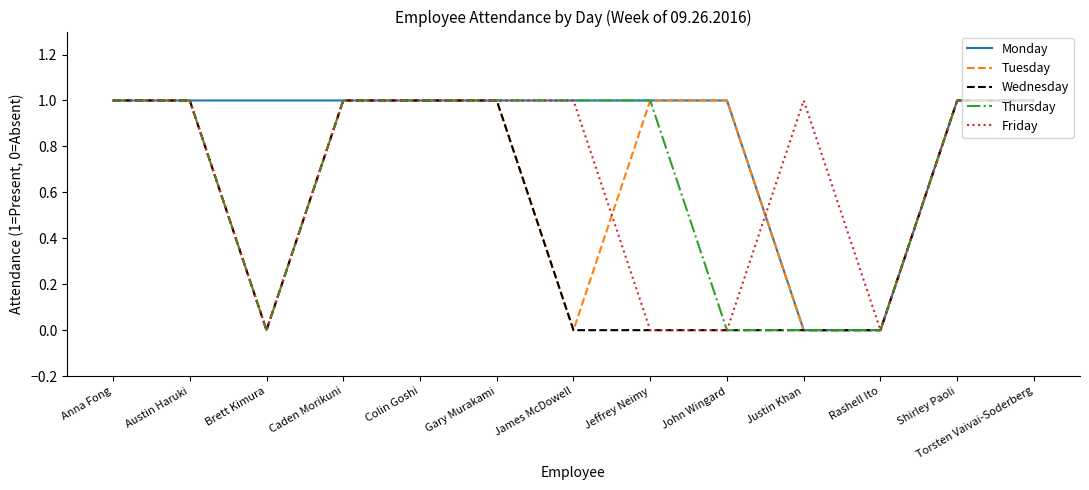

What is the average value of the Thursday series?

1